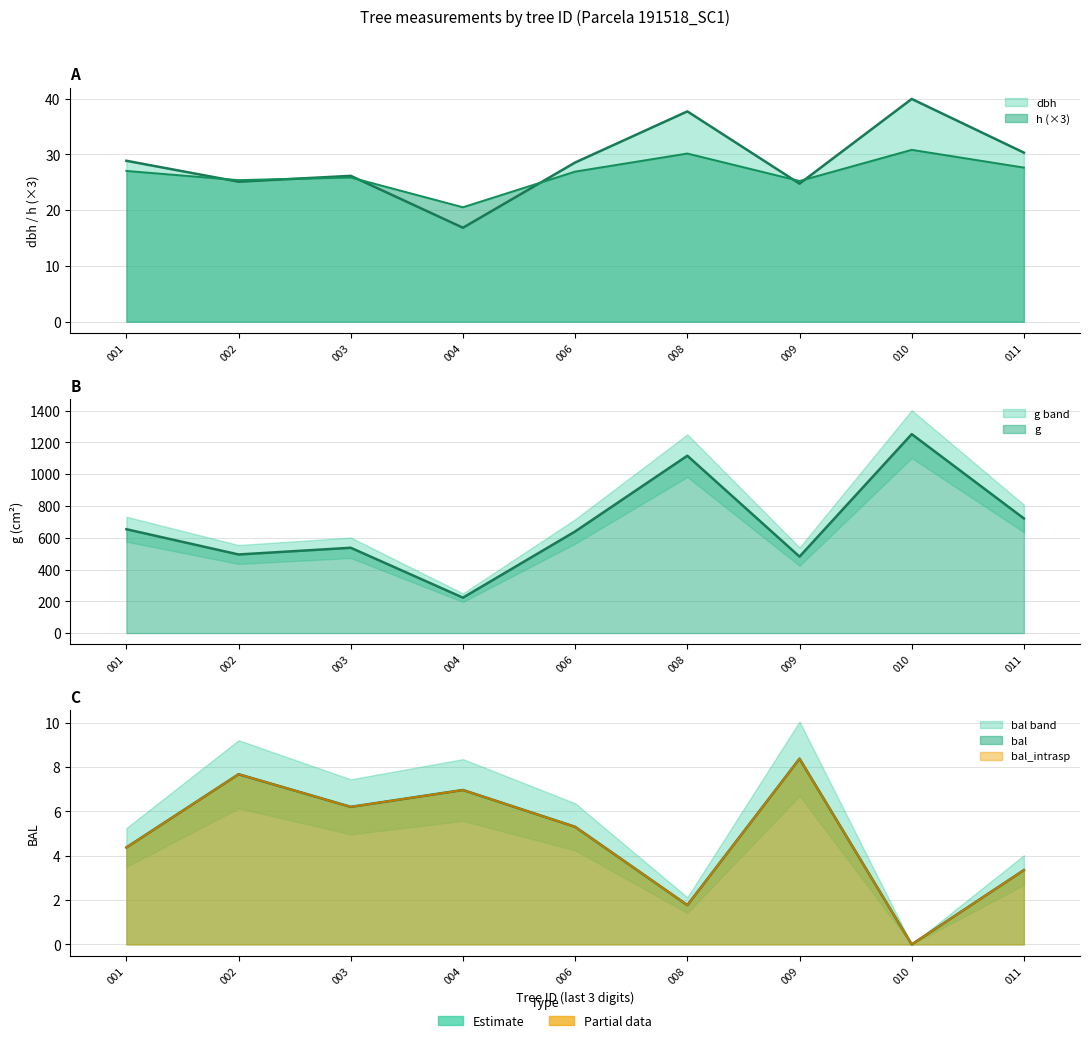

Reading left to right, transcribe all the data shown in this chart.

dbh: 28.9	25.1	26.1	16.9	28.5	37.7	24.8	39.9	30.3
h: 27.0	25.4	25.9	20.5	26.9	30.2	25.2	30.8	27.6
g: 653.7	494.7	537.0	223.0	639.6	1116.2	481.2	1252.1	721.4
bal: 4.4	7.7	6.2	7.0	5.3	1.8	8.4	0.0	3.4
bal_intrasp: 4.4	7.7	6.2	7.0	5.3	1.8	8.4	0.0	3.4